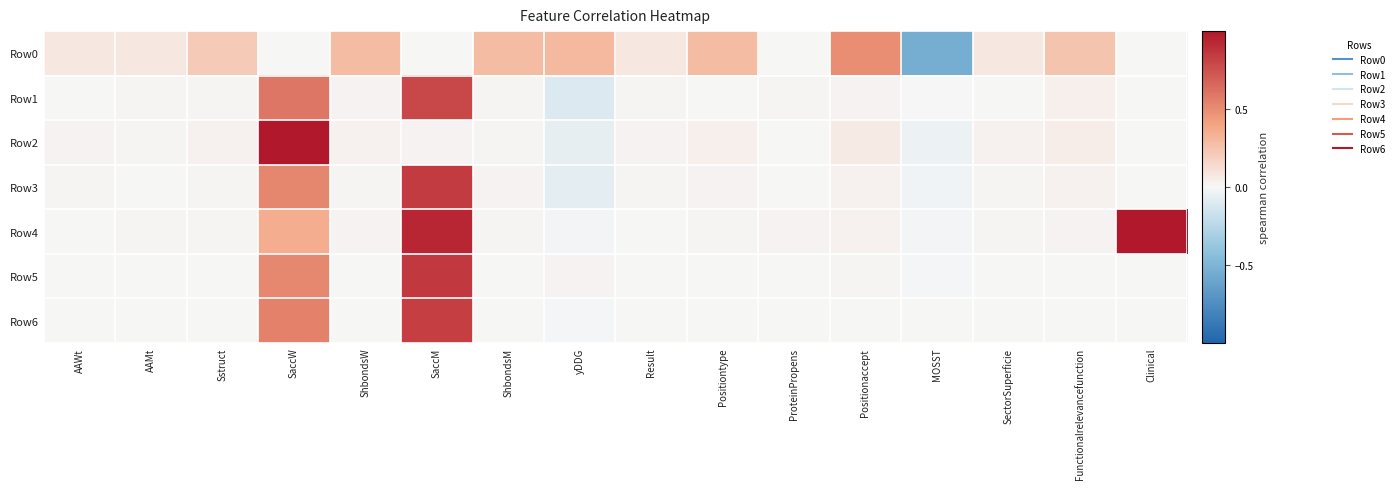

Rank the series at Clinical from highest to lowest value.

Row4, Row0, Row1, Row2, Row3, Row5, Row6